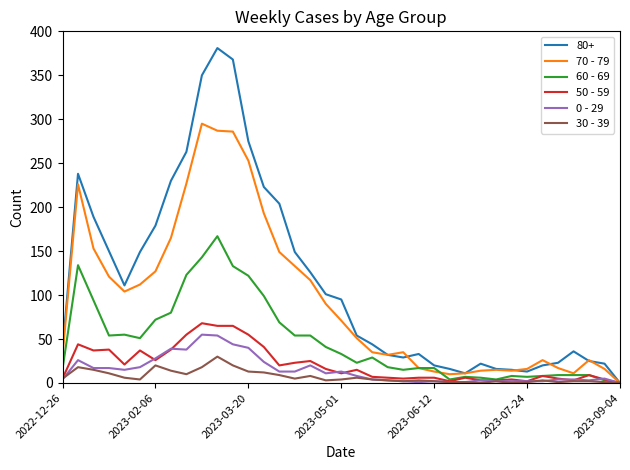

What is the maximum value shown in the chart?

381